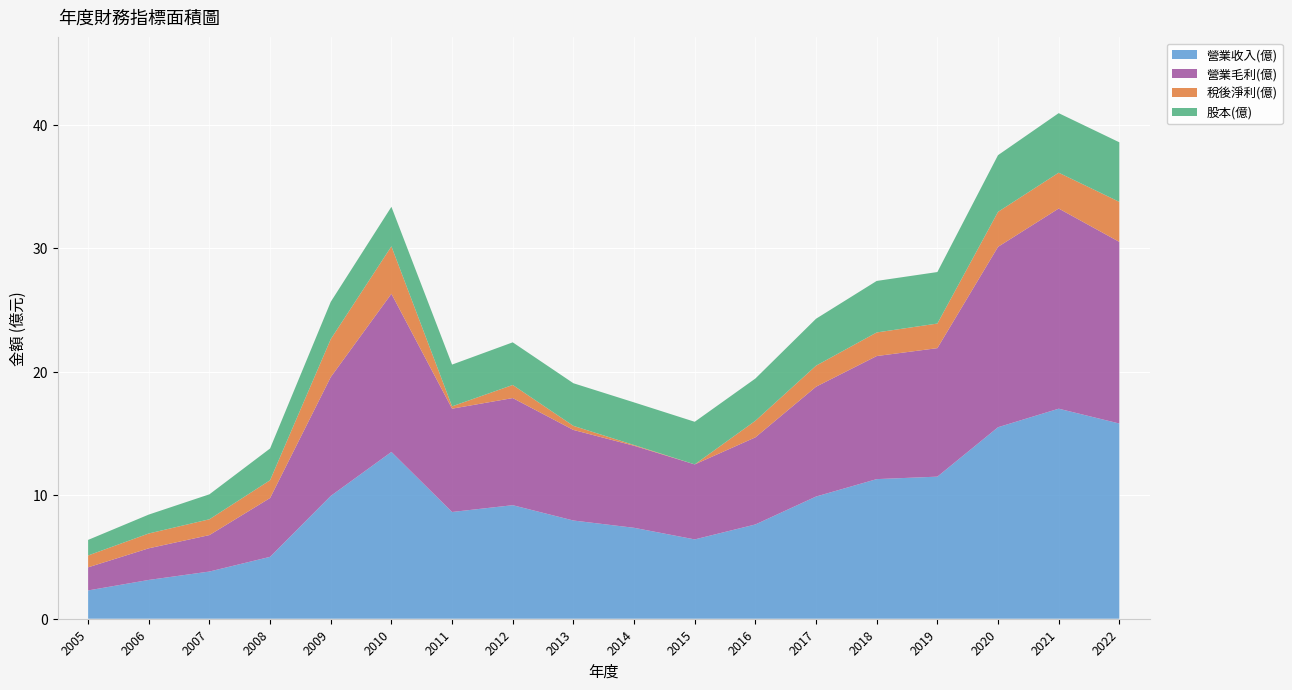

Reading left to right, what are all the values shown in this chart?

營業收入(億): 2005=2.3	2006=3.1	2007=3.8	2008=5.0	2009=9.9	2010=13.5	2011=8.6	2012=9.2	2013=8.0	2014=7.4	2015=6.4	2016=7.6	2017=9.9	2018=11.3	2019=11.5	2020=15.5	2021=17.0	2022=15.8
營業毛利(億): 2005=1.9	2006=2.6	2007=3.0	2008=4.8	2009=9.6	2010=12.8	2011=8.4	2012=8.7	2013=7.3	2014=6.6	2015=6.1	2016=7.0	2017=8.9	2018=10.0	2019=10.4	2020=14.6	2021=16.2	2022=14.7
稅後淨利(億): 2005=1.0	2006=1.2	2007=1.3	2008=1.4	2009=3.1	2010=3.8	2011=0.2	2012=1.1	2013=0.3	2014=0.1	2015=-0.3	2016=1.3	2017=1.7	2018=1.9	2019=2.0	2020=2.8	2021=2.9	2022=3.2
股本(億): 2005=1.3	2006=1.5	2007=2.0	2008=2.6	2009=3.0	2010=3.2	2011=3.4	2012=3.5	2013=3.5	2014=3.5	2015=3.5	2016=3.4	2017=3.8	2018=4.2	2019=4.2	2020=4.6	2021=4.8	2022=4.8